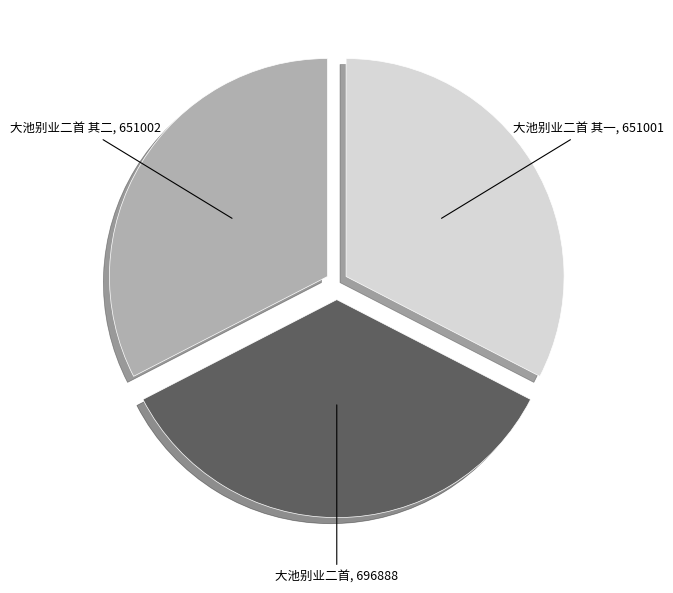

Count the number of slices in the pie.

3